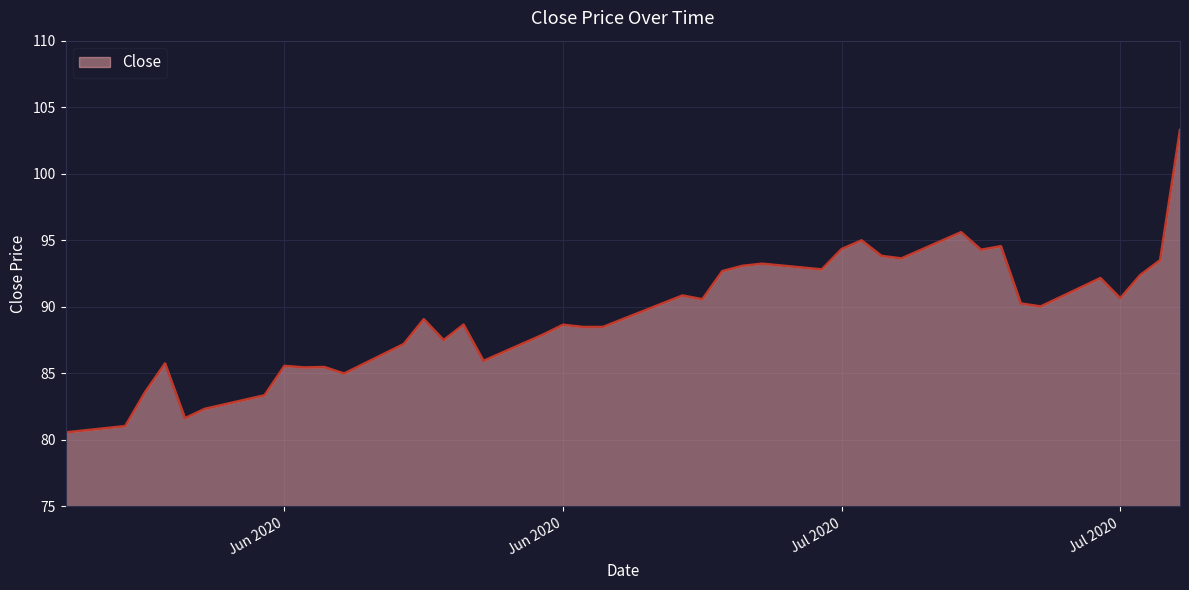

What is the difference between the maximum and minimum values?

22.7